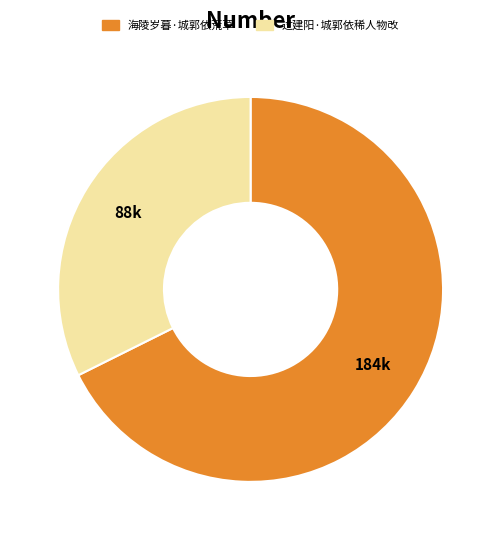

Between 海陵岁暮·城郭依荒草 and 过建阳·城郭依稀人物改, which is larger?

海陵岁暮·城郭依荒草